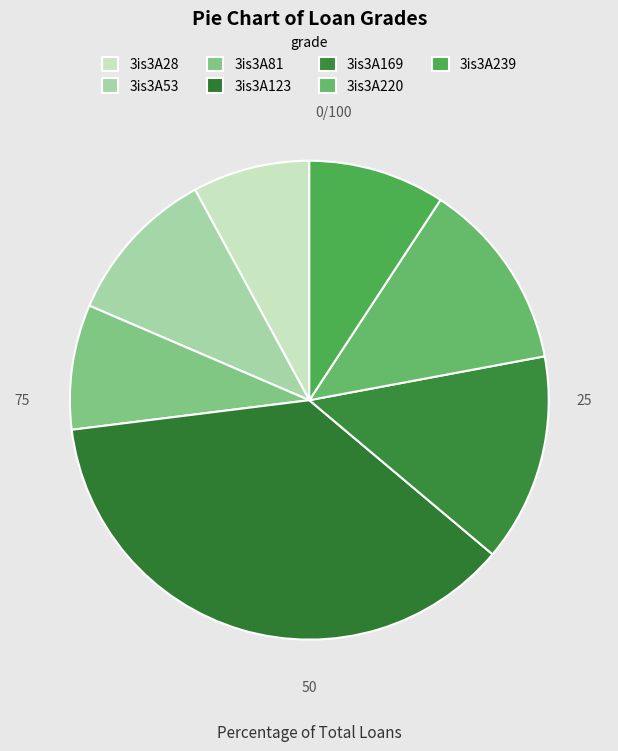

How many segments does this pie chart have?

7